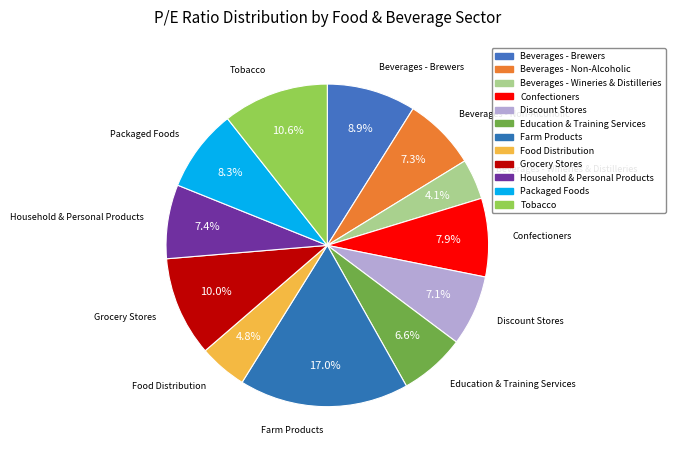

To the nearest percent, what is the average slice percentage?

8%